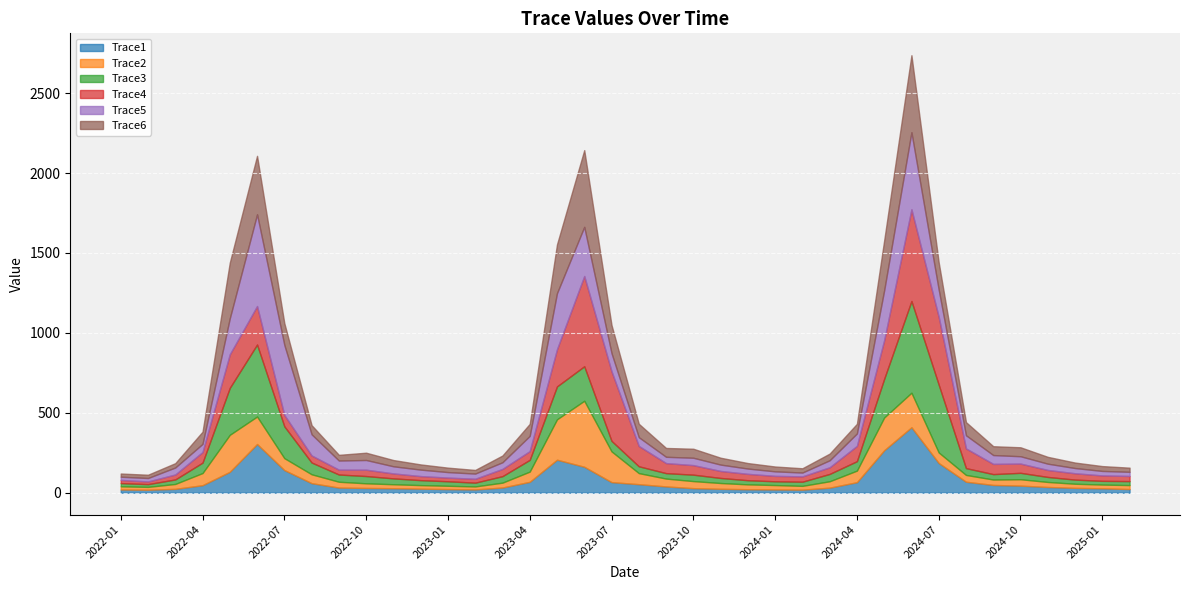

Between 2022-06 and 2022-08, which series saw the biggest shift?

Trace5